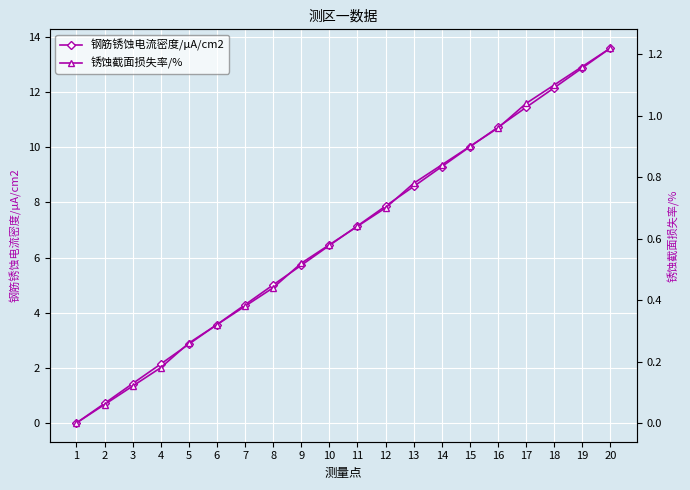

The 锈蚀截面损失率/% series shows 0.1 at 2. True or false?

True